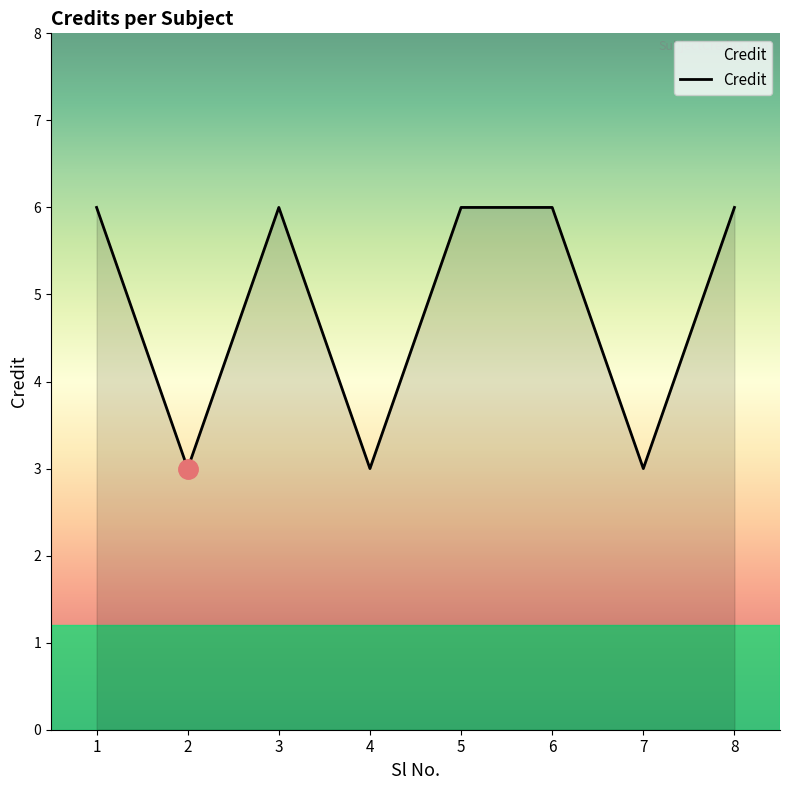

What is the difference between the maximum and minimum values?

3